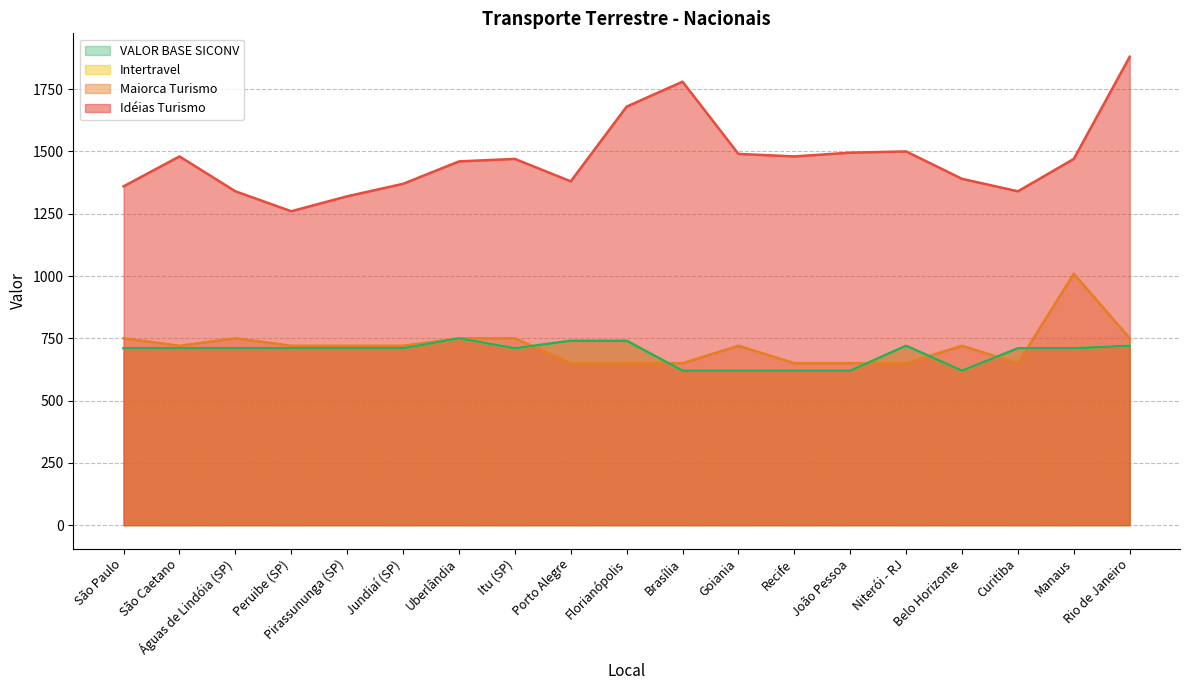

At Uberlândia, list the series in order from largest to smallest.

Idéias Turismo, Maiorca Turismo, Intertravel, VALOR BASE SICONV